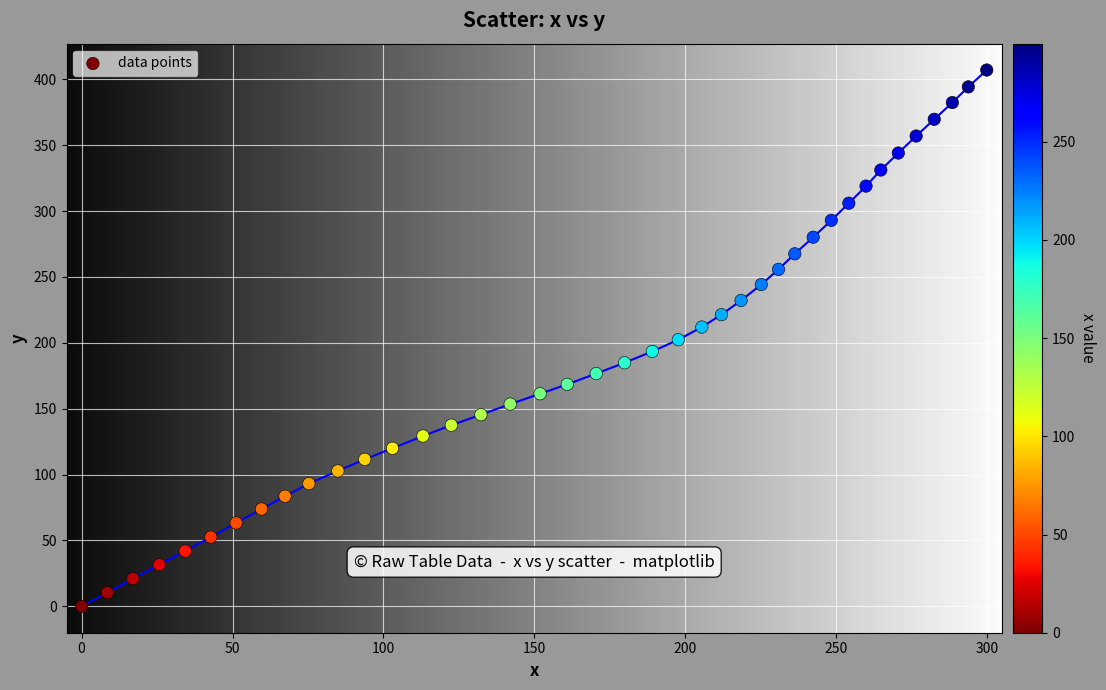

What is the range of Y values (max minus min)?

407.1